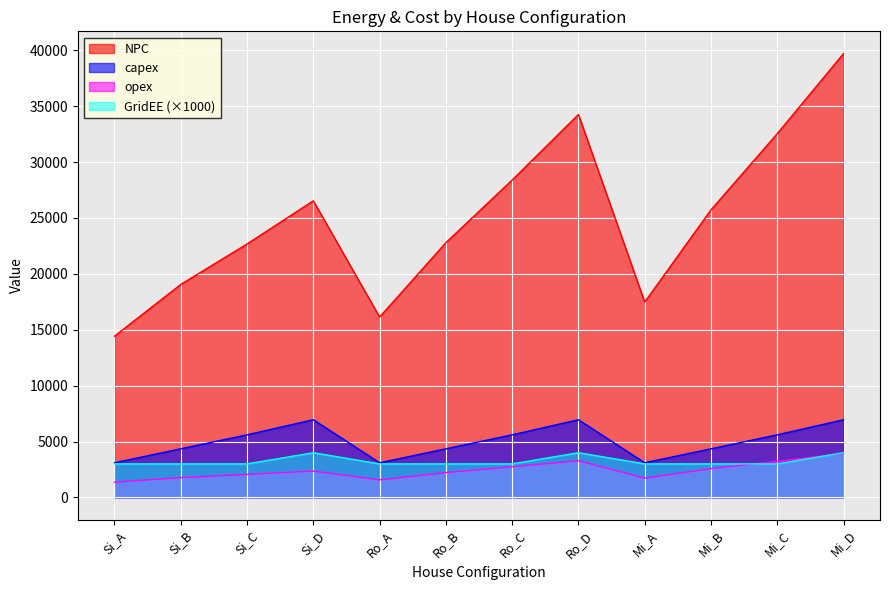

Which series has the largest total across all categories?

NPC